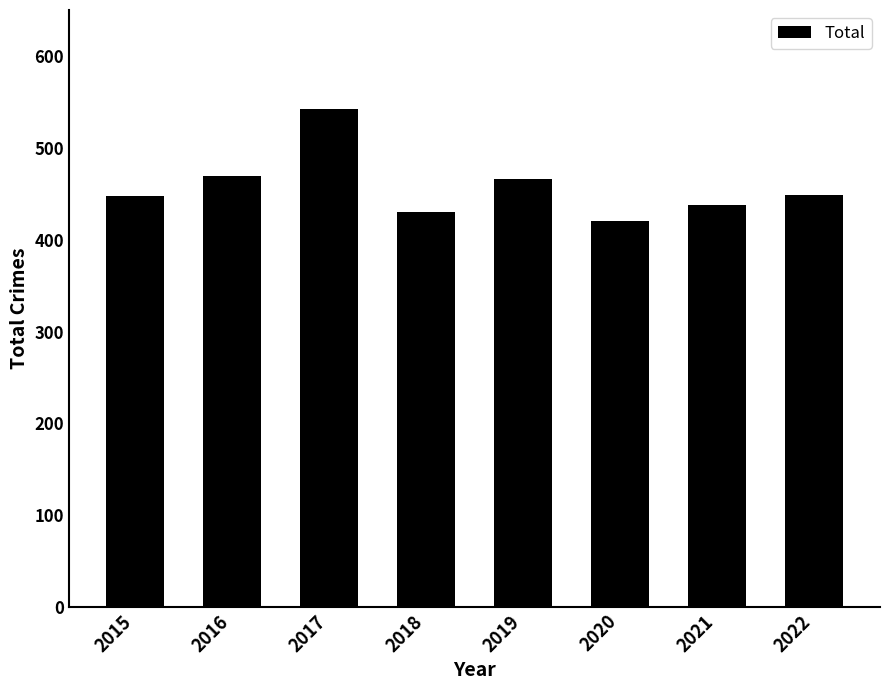

Is it true that the value at 2020 is 750?

False